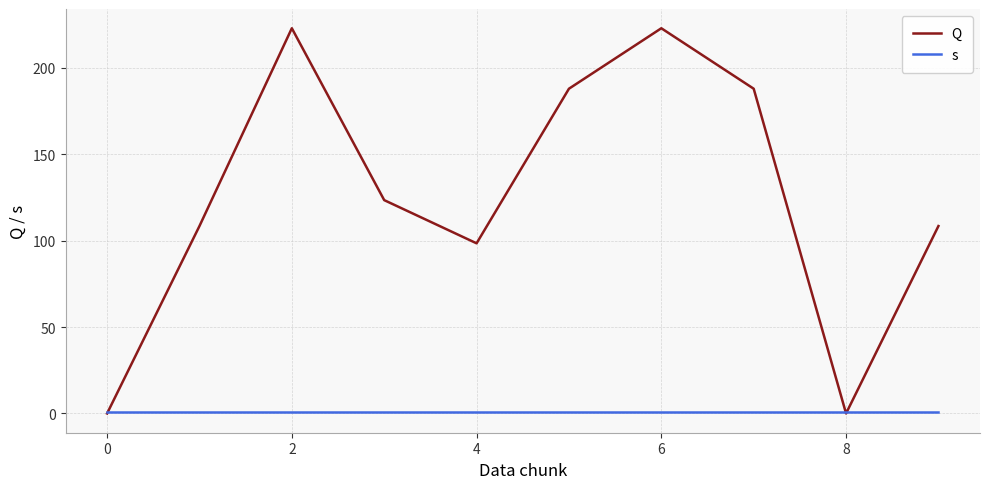

Reading right to left, what are all the values shown in this chart?

Q: 108.5	0.0	188.0	223.0	188.0	98.5	123.5	223.0	108.5	0.0
s: 1.0	1.0	1.0	1.0	1.0	1.0	1.0	1.0	1.0	1.0